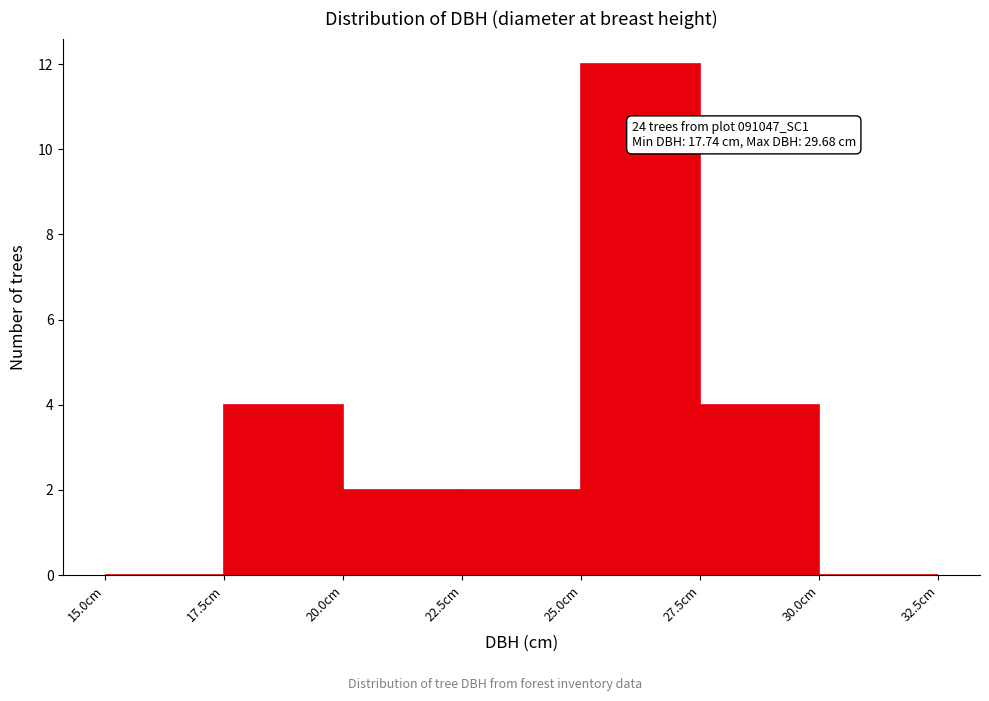

Over which range of the x-axis is the bar tallest?

25.0 to 27.5